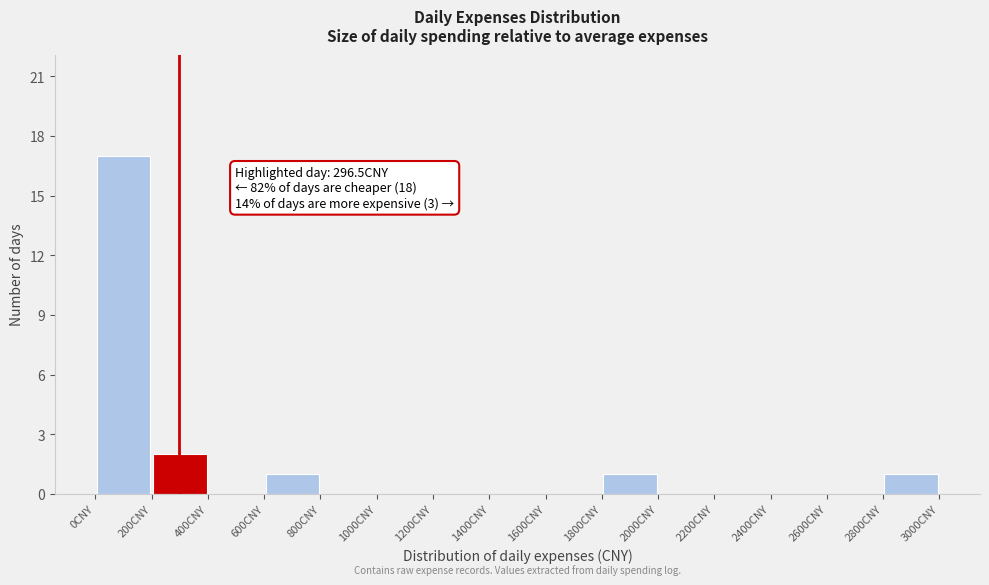

Which range on the x-axis has the tallest bar?

0 to 200